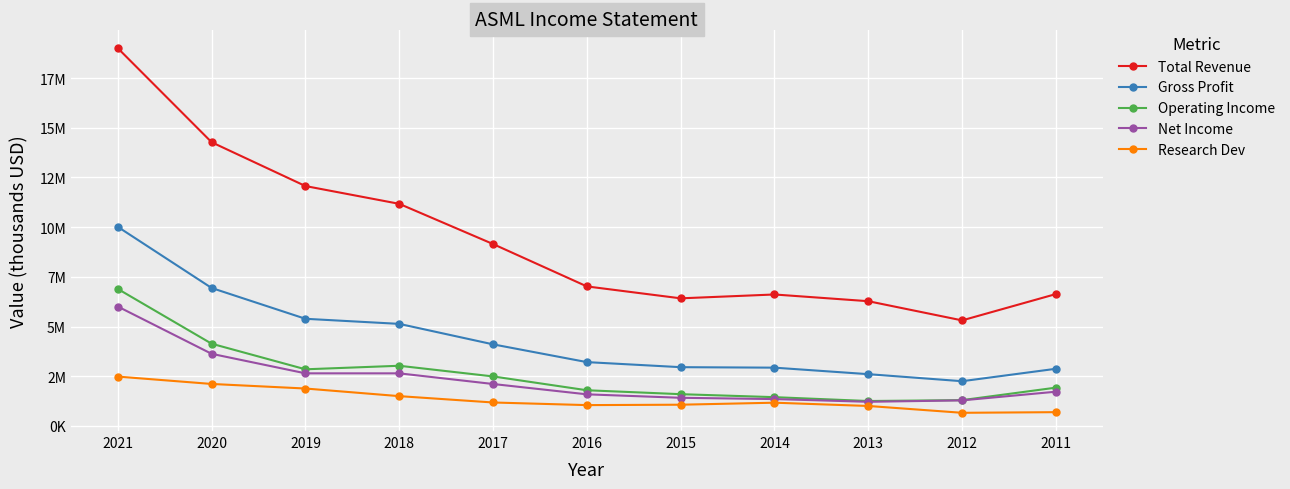

What is the value of the Gross Profit point at the 5th from the left?

4103800